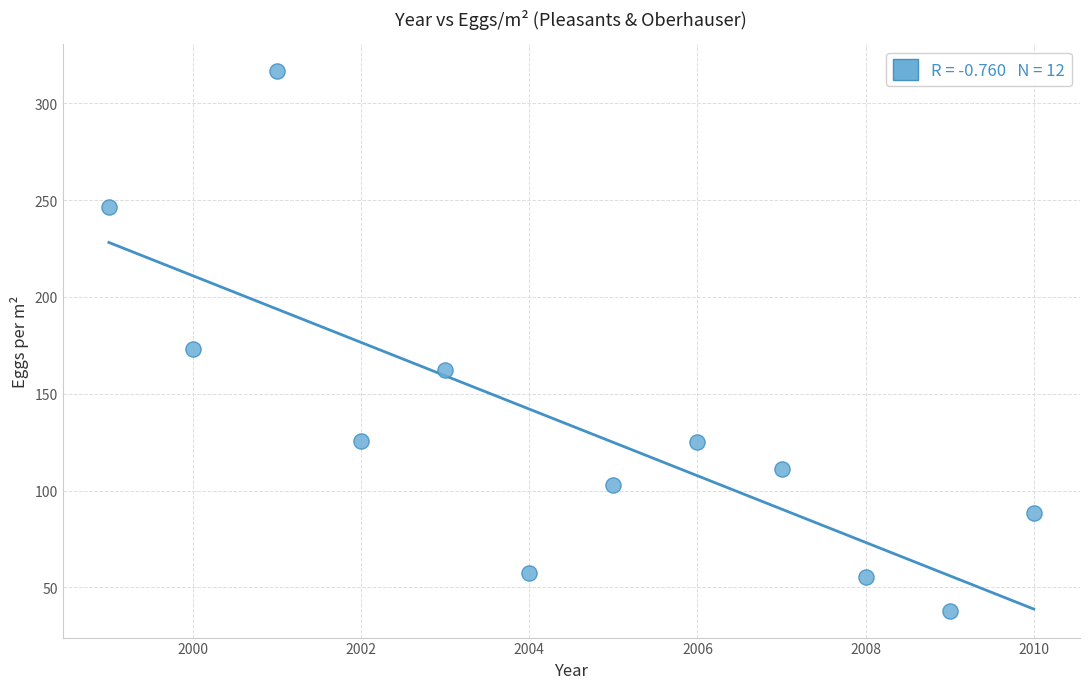

What Y value in the scatter plot is closest to 177?

173.2